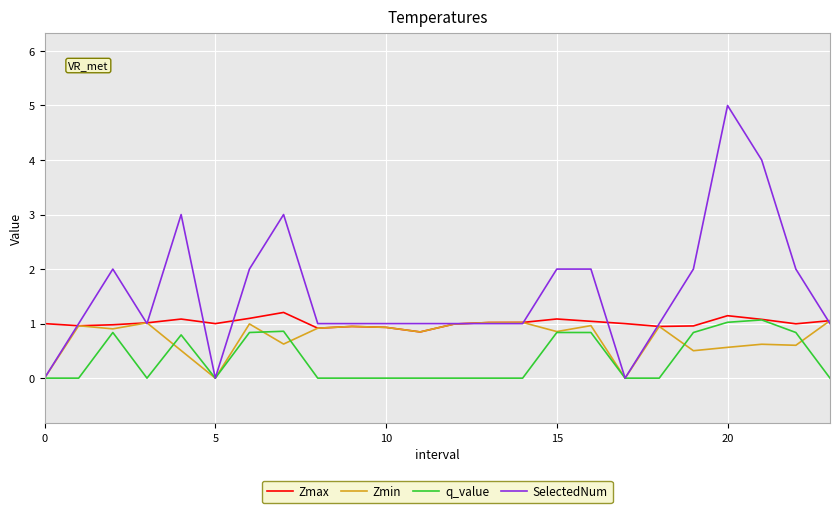

Rank the series by their average value, from lowest to highest.

q_value, Zmin, Zmax, SelectedNum